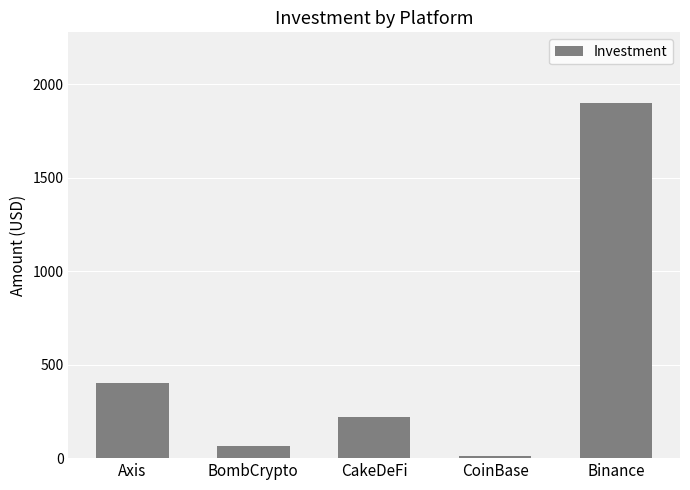

Does the chart contain stacked bars?

No